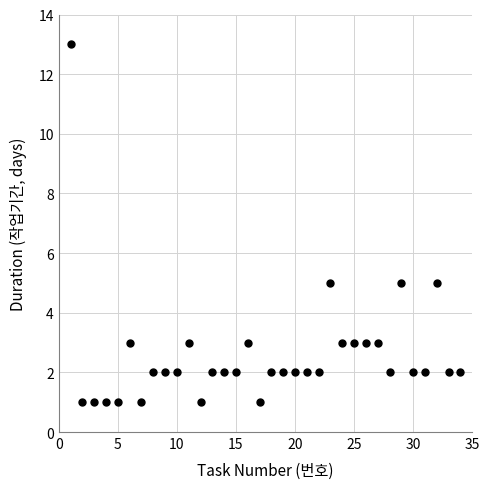

What is the range of X values (max minus min)?

33